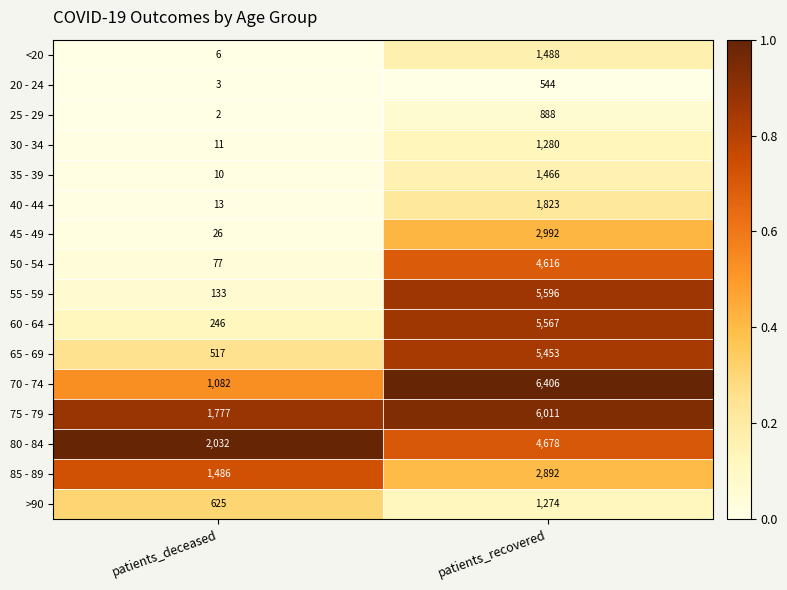

Between patients_deceased and patients_recovered, which series saw the biggest shift?

55 - 59